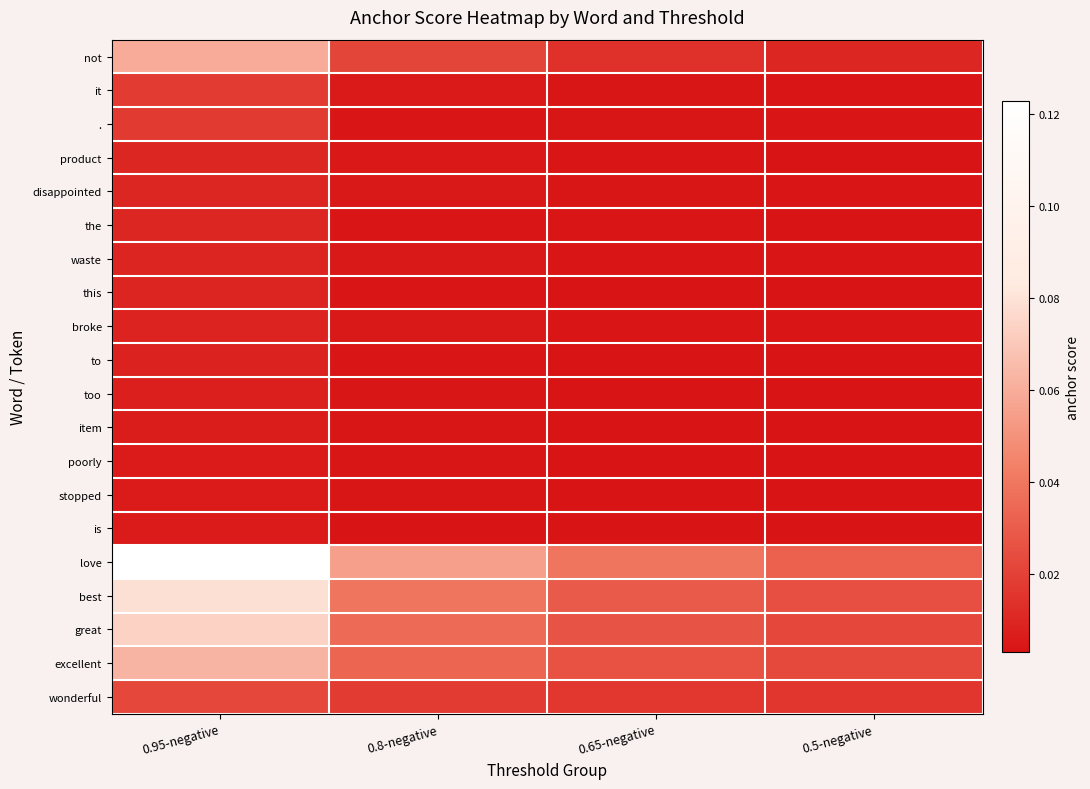

Reading right to left, list all the values displayed in this chart.

not: 0.5-negative=0.0	0.65-negative=0.0	0.8-negative=0.0	0.95-negative=0.1
it: 0.5-negative=0.0	0.65-negative=0.0	0.8-negative=0.0	0.95-negative=0.0
.: 0.5-negative=0.0	0.65-negative=0.0	0.8-negative=0.0	0.95-negative=0.0
product: 0.5-negative=0.0	0.65-negative=0.0	0.8-negative=0.0	0.95-negative=0.0
disappointed: 0.5-negative=0.0	0.65-negative=0.0	0.8-negative=0.0	0.95-negative=0.0
the: 0.5-negative=0.0	0.65-negative=0.0	0.8-negative=0.0	0.95-negative=0.0
waste: 0.5-negative=0.0	0.65-negative=0.0	0.8-negative=0.0	0.95-negative=0.0
this: 0.5-negative=0.0	0.65-negative=0.0	0.8-negative=0.0	0.95-negative=0.0
broke: 0.5-negative=0.0	0.65-negative=0.0	0.8-negative=0.0	0.95-negative=0.0
to: 0.5-negative=0.0	0.65-negative=0.0	0.8-negative=0.0	0.95-negative=0.0
too: 0.5-negative=0.0	0.65-negative=0.0	0.8-negative=0.0	0.95-negative=0.0
item: 0.5-negative=0.0	0.65-negative=0.0	0.8-negative=0.0	0.95-negative=0.0
poorly: 0.5-negative=0.0	0.65-negative=0.0	0.8-negative=0.0	0.95-negative=0.0
stopped: 0.5-negative=0.0	0.65-negative=0.0	0.8-negative=0.0	0.95-negative=0.0
is: 0.5-negative=0.0	0.65-negative=0.0	0.8-negative=0.0	0.95-negative=0.0
love: 0.5-negative=0.0	0.65-negative=0.0	0.8-negative=0.1	0.95-negative=0.1
best: 0.5-negative=0.0	0.65-negative=0.0	0.8-negative=0.0	0.95-negative=0.1
great: 0.5-negative=0.0	0.65-negative=0.0	0.8-negative=0.0	0.95-negative=0.1
excellent: 0.5-negative=0.0	0.65-negative=0.0	0.8-negative=0.0	0.95-negative=0.1
wonderful: 0.5-negative=0.0	0.65-negative=0.0	0.8-negative=0.0	0.95-negative=0.0